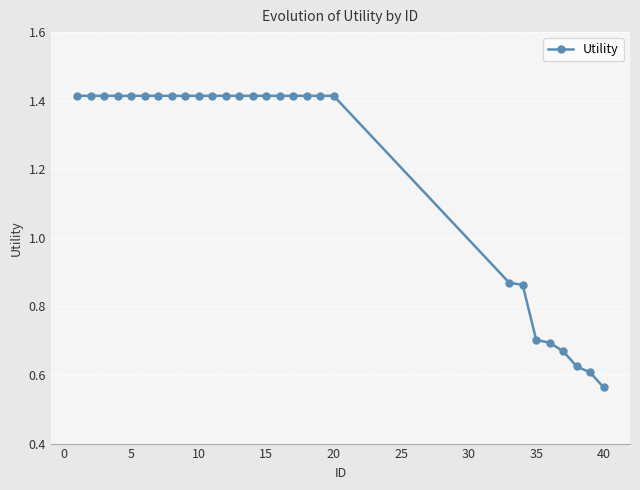

Does the chart have visible grid lines?

Yes